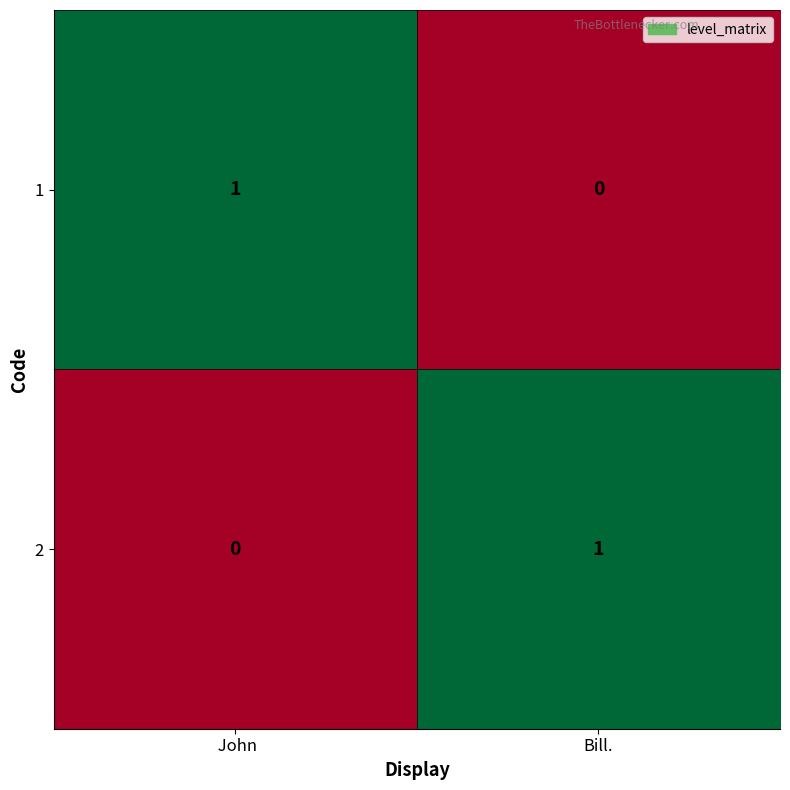

At which label is 2 closest to 0?

 John